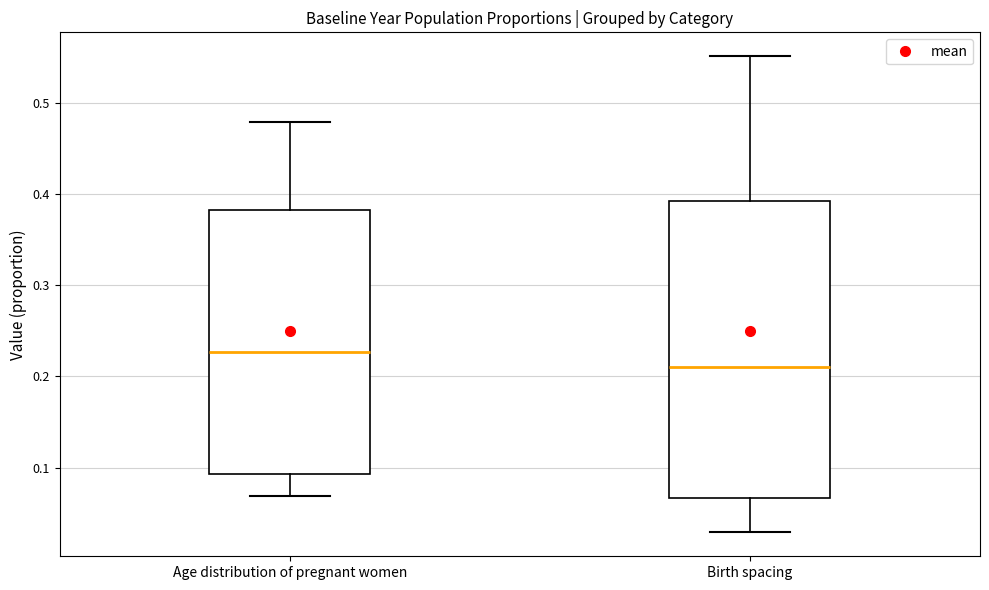

Reading left to right, read every box against the y-axis: the position of its median line, the range the box covers, and the ends of its whiskers. The values are not printed on the chart, so give them approximately, as read against the axis.

Age distribution of pregnant women: median 0.23, box 0.09 to 0.38, whiskers 0.07 to 0.48
Birth spacing: median 0.21, box 0.07 to 0.39, whiskers 0.03 to 0.55